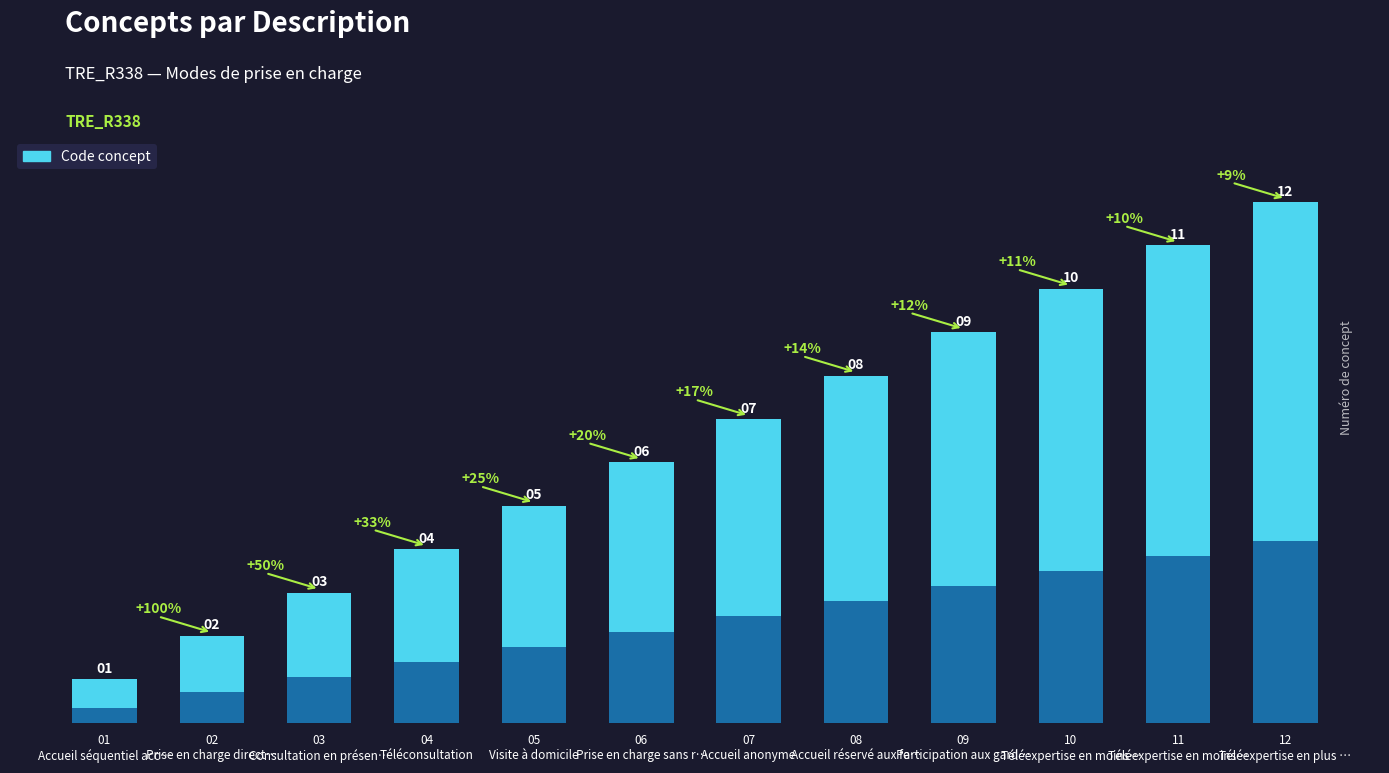

Which category has the lowest value across all series?

01
Accueil séquentiel acc…